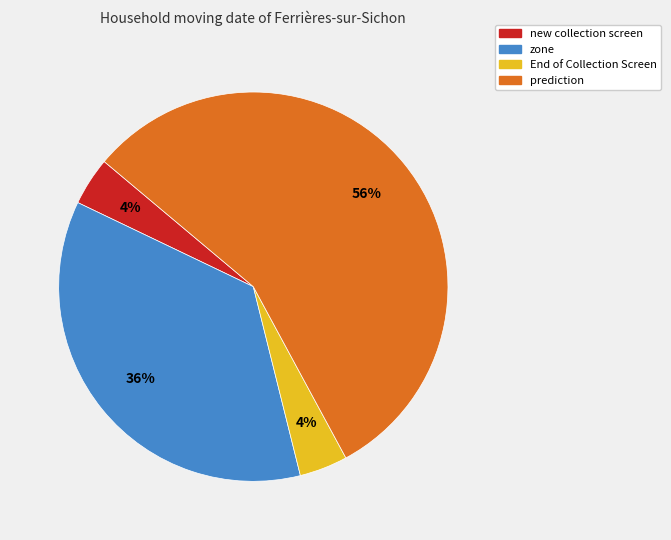

To the nearest percent, what is the average slice percentage?

25%